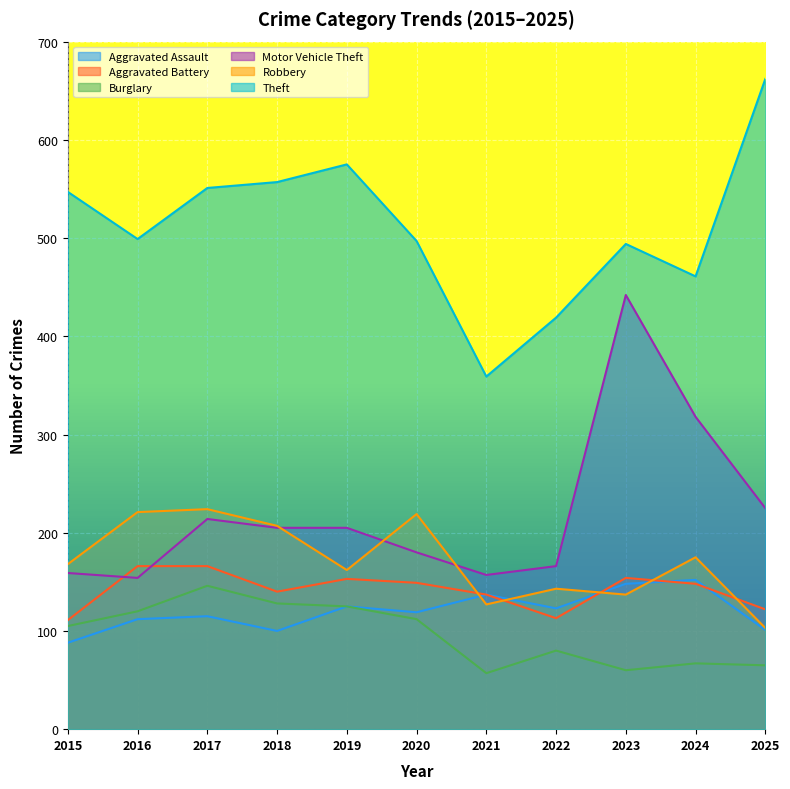

At how many categories does at least one series exceed 655?

1